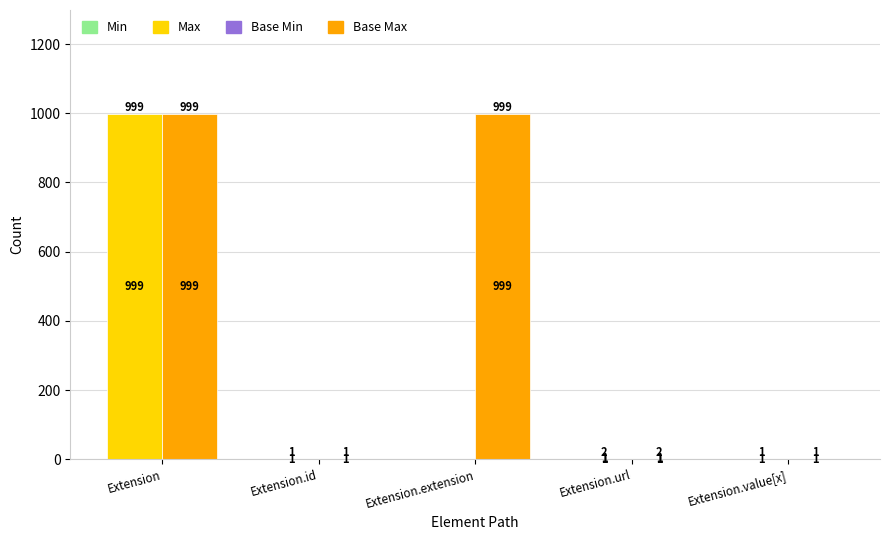

How many groups of bars are there?

5